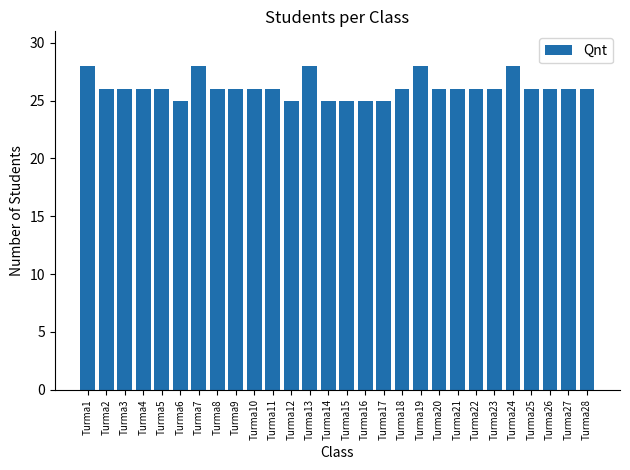

What is the ratio of the value at Turma8 to the value at Turma2?

1.0